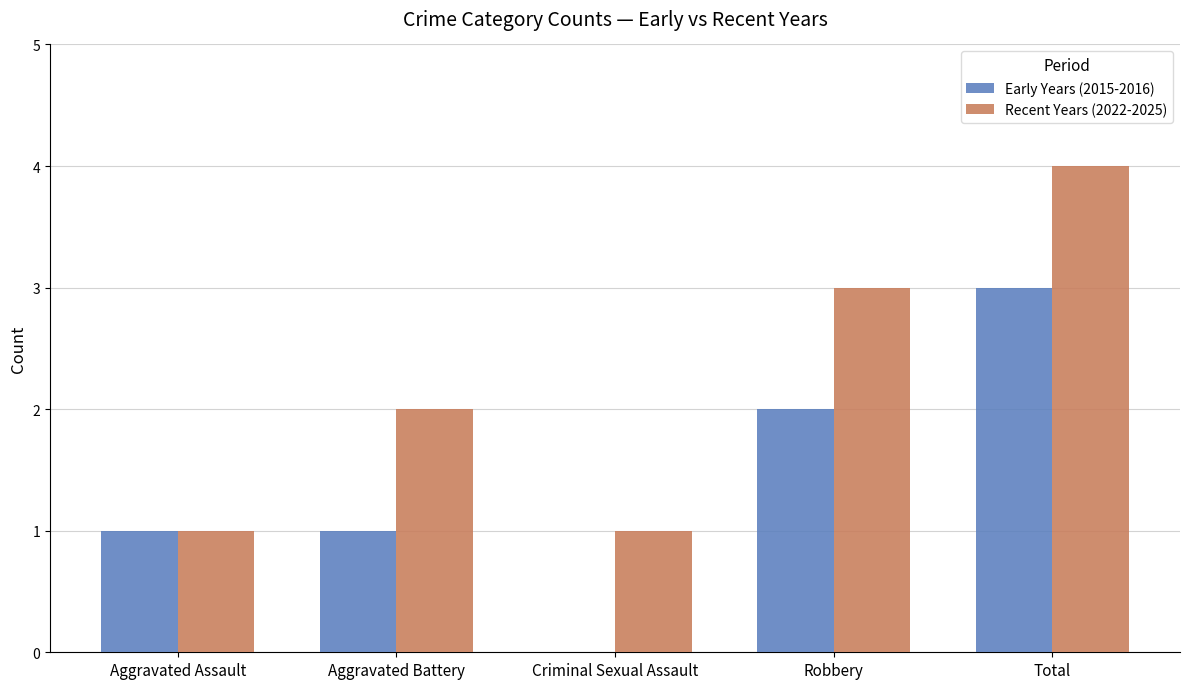

Where is Recent Years (2022-2025) nearest to the value 2?

Aggravated Battery